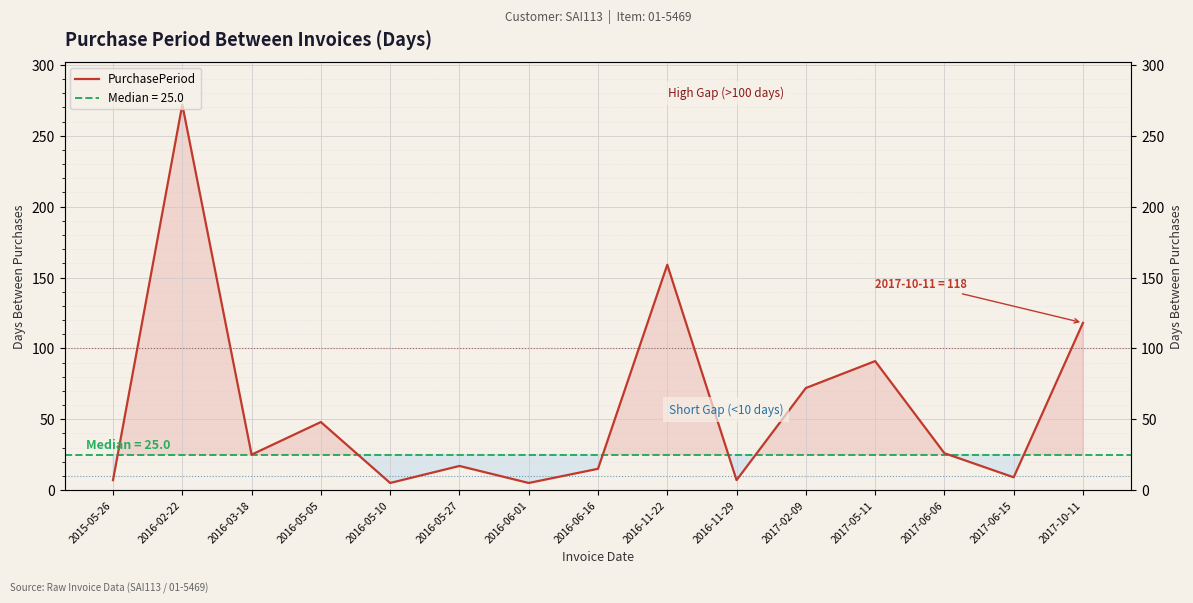

How many interior local peaks (higher than both neighbors) does the data have?

5